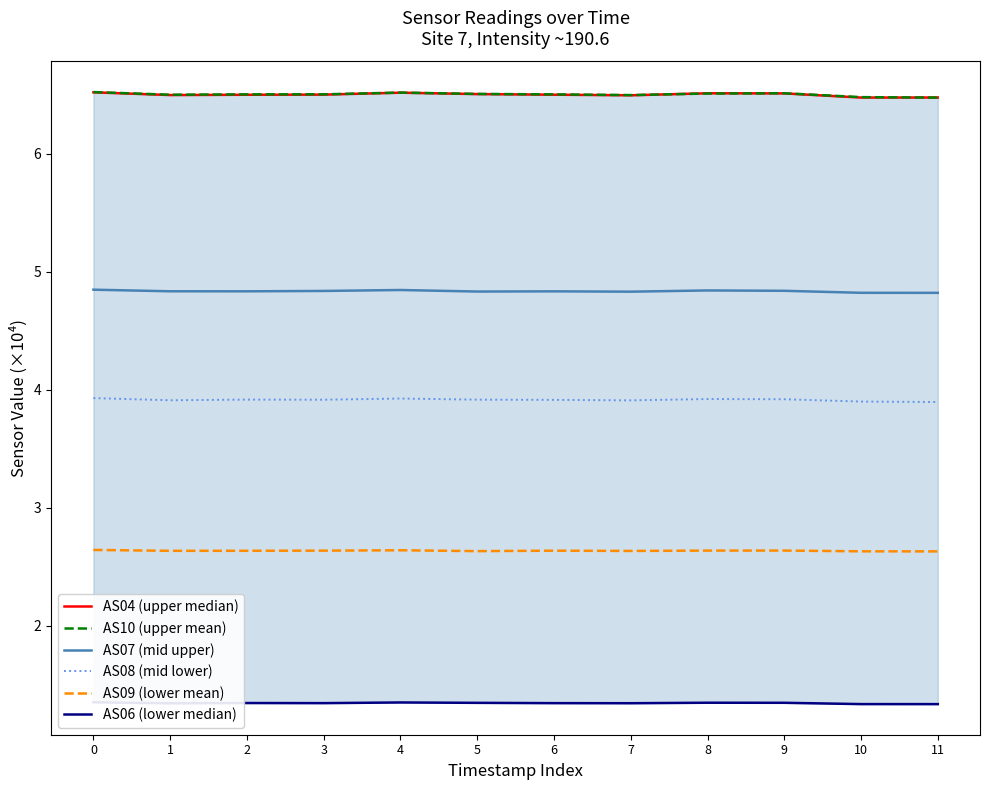

Is this an area chart (filled region under the line)?

No